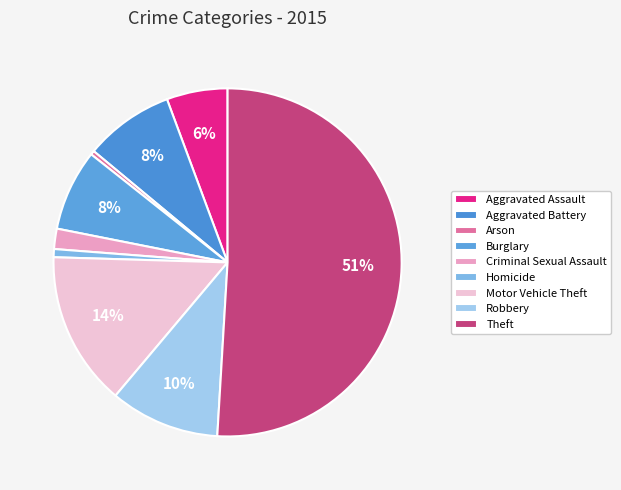

Is it true that Aggravated Assault is 1% of the pie?

False